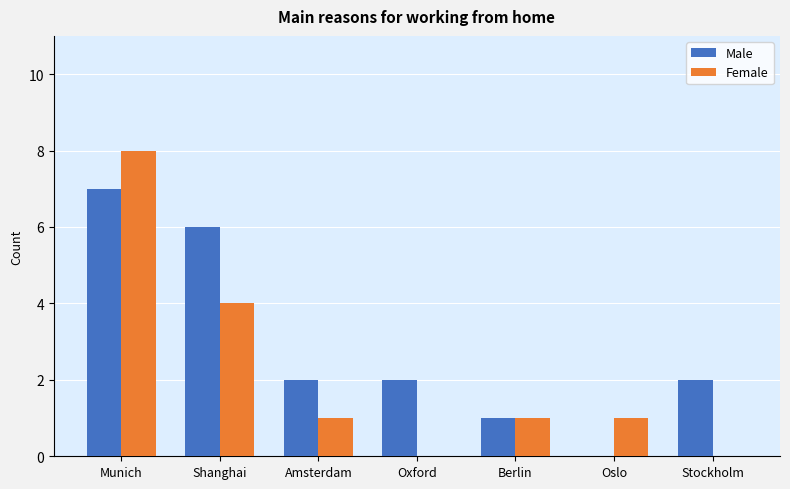

How many values in Male are above zero?

6